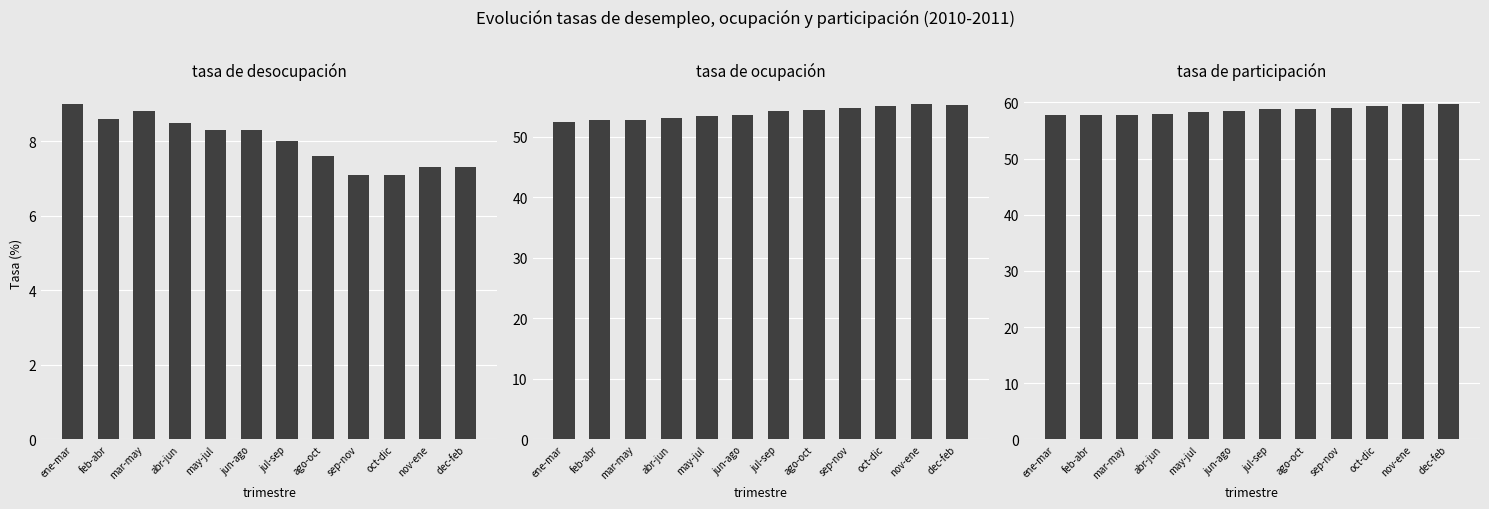

What is the difference between the maximum and minimum values in the tasa de ocupación series?

2.9